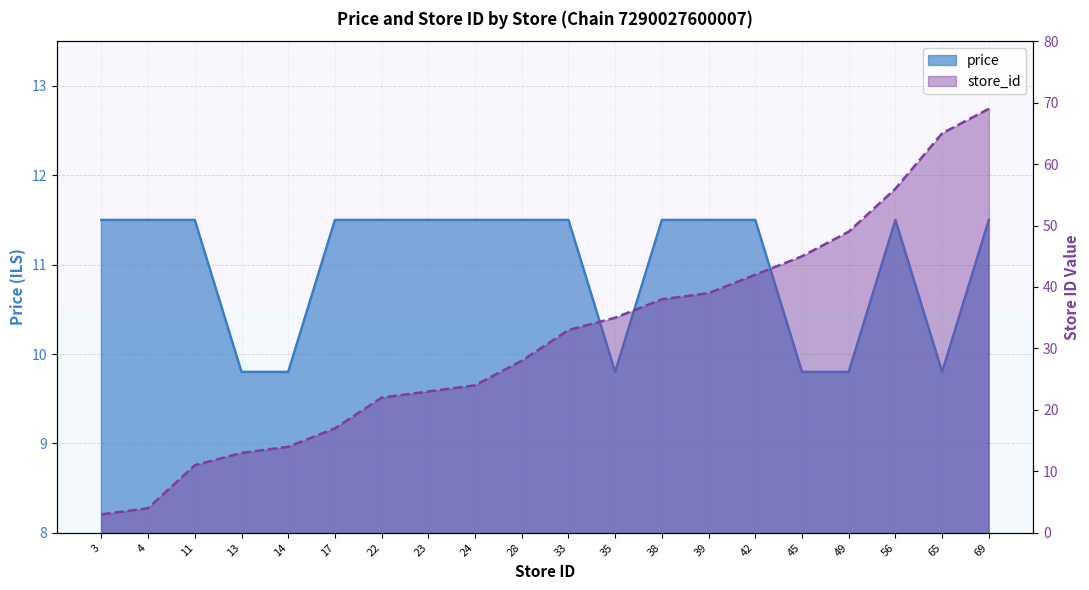

Where does the store_id series first go above 33?

35